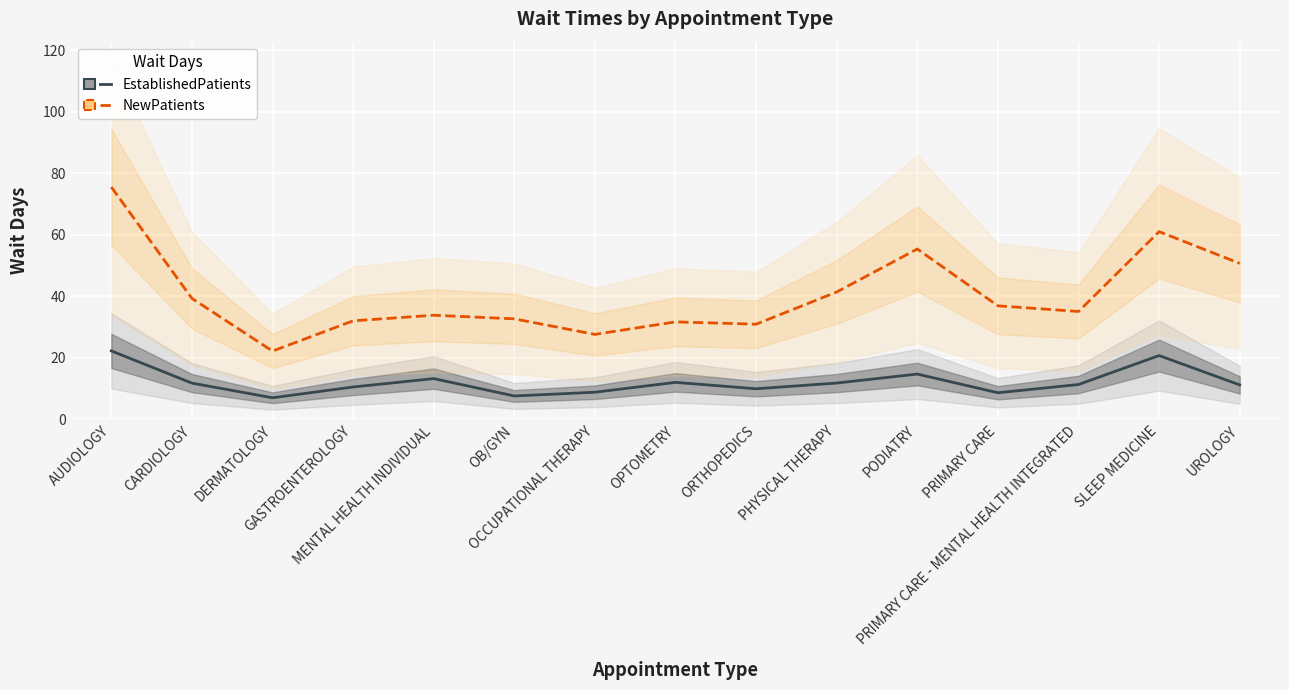

Is this an area chart (filled region under the line)?

No